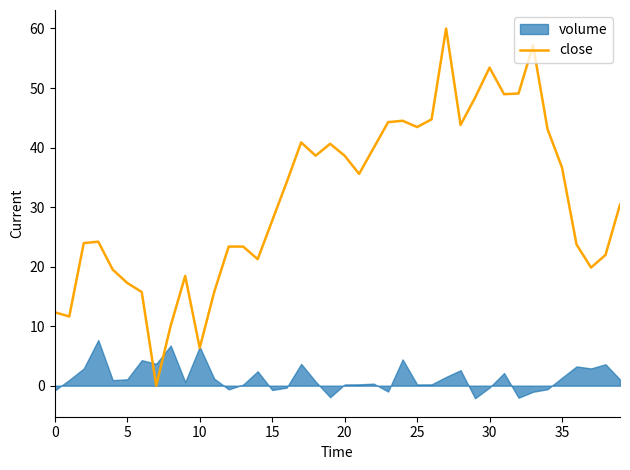

What is the value of the 10th point from the left?

18.4